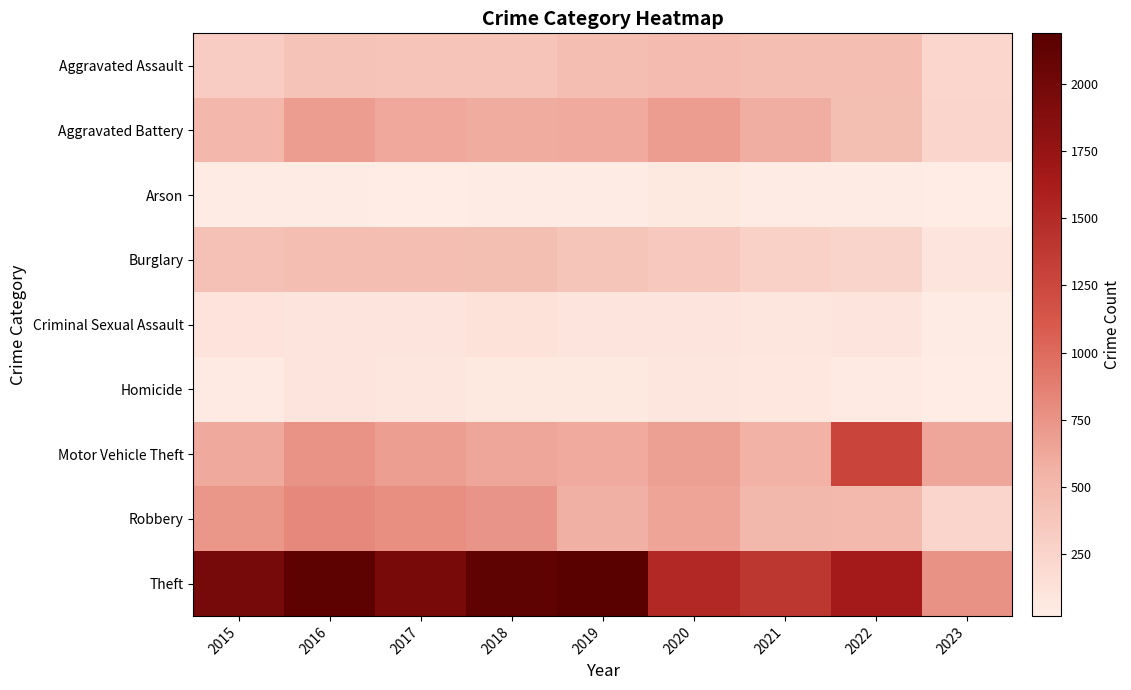

Rank the series by their maximum value, from lowest to highest.

Arson, Homicide, Criminal Sexual Assault, Burglary, Aggravated Assault, Aggravated Battery, Robbery, Motor Vehicle Theft, Theft